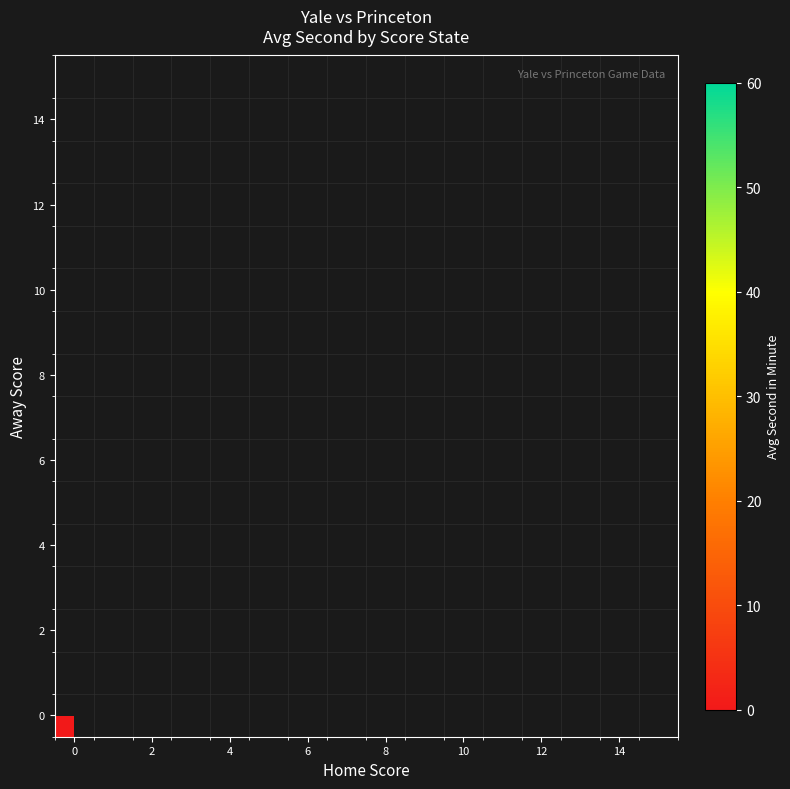

What is the minimum value shown in the chart?

-1.0